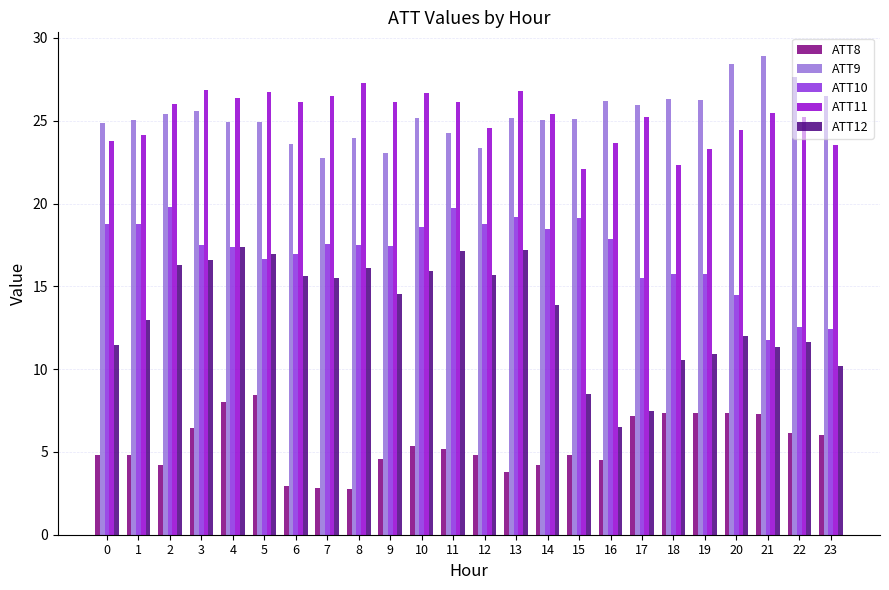

How many data points does each series have?

24